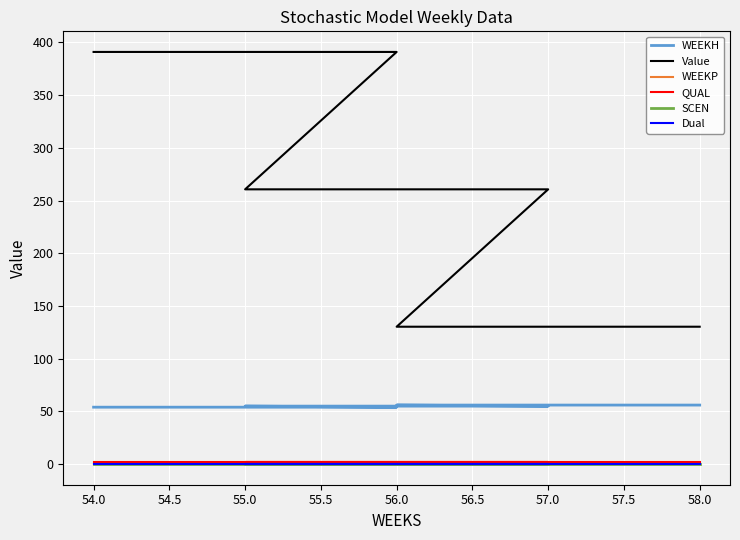

How many lines are shown in the chart?

6